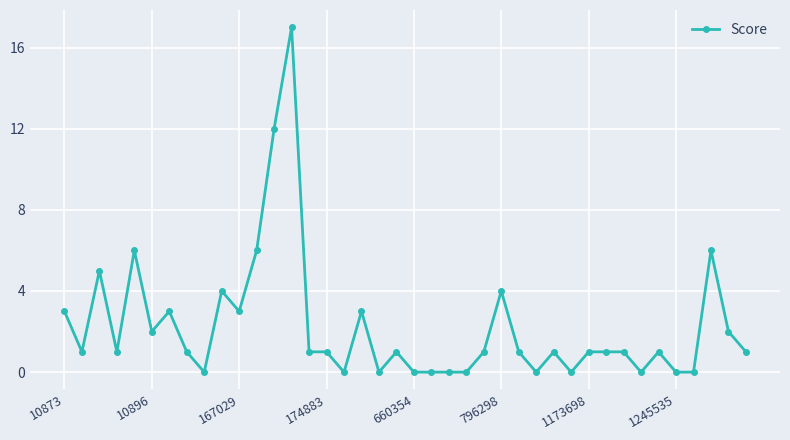

How many series are shown in this chart?

1